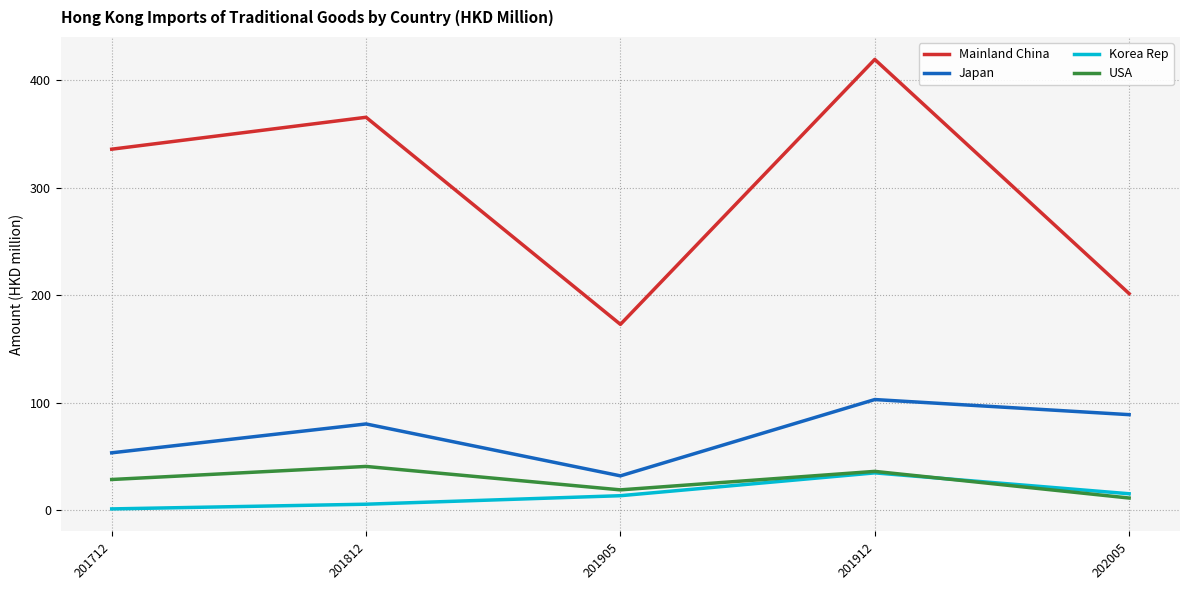

What is the smallest value displayed?

1.3